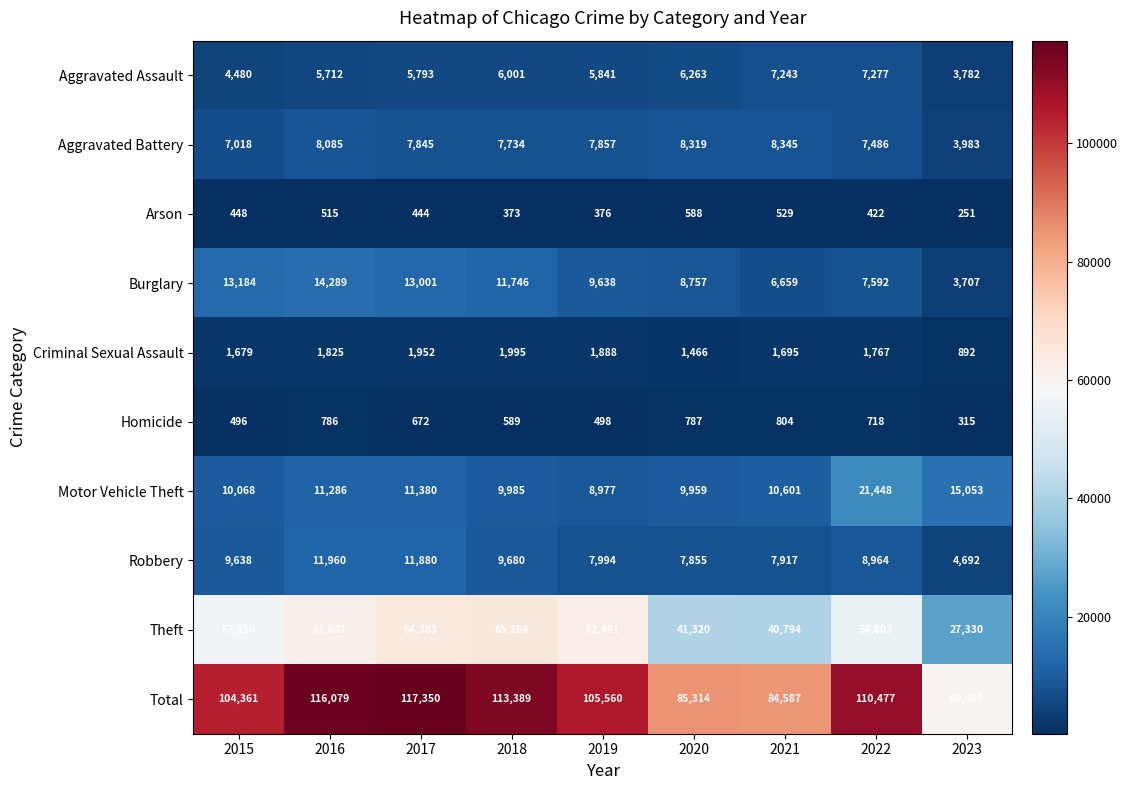

Is it true that Robbery equals 1452 at 2023?

False